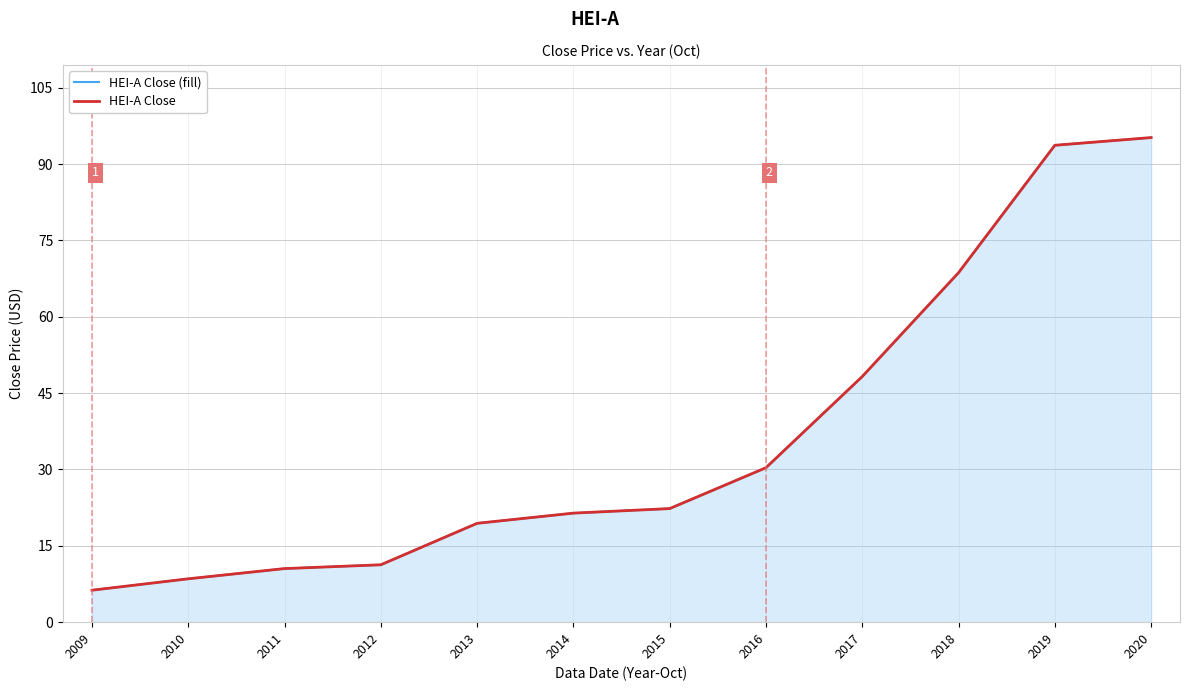

At 2015, list the series in order from largest to smallest.

HEI-A Close (fill), HEI-A Close